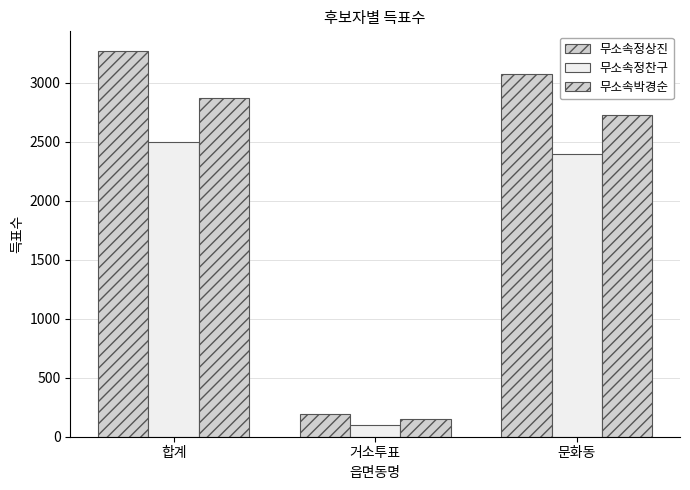

Is the value of 무소속정상진 at 합계 greater than the value of 무소속정찬구 at 거소투표?

Yes